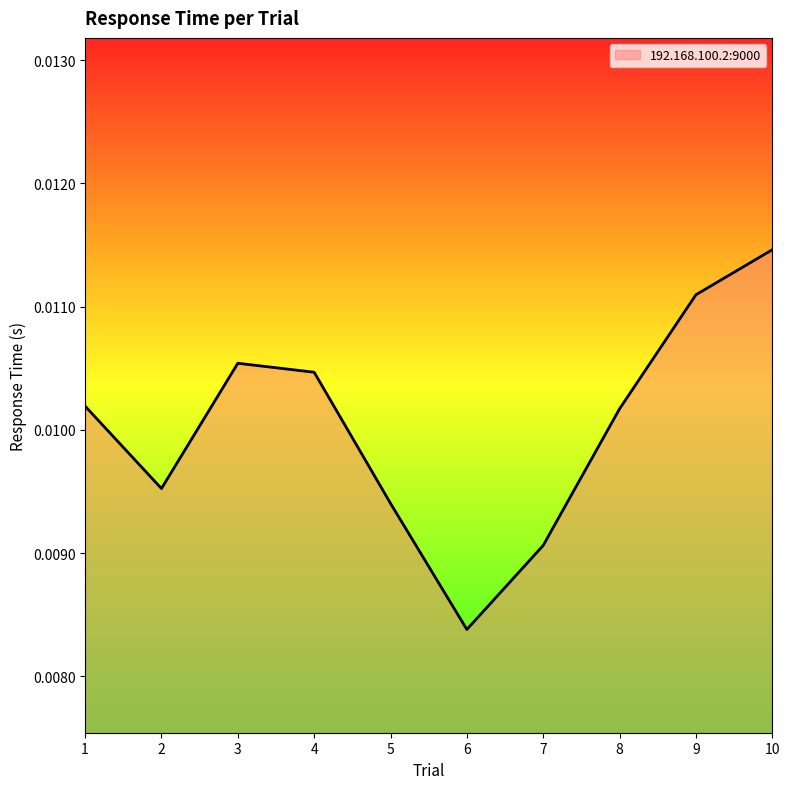

Which label corresponds to the largest value in the chart?

10